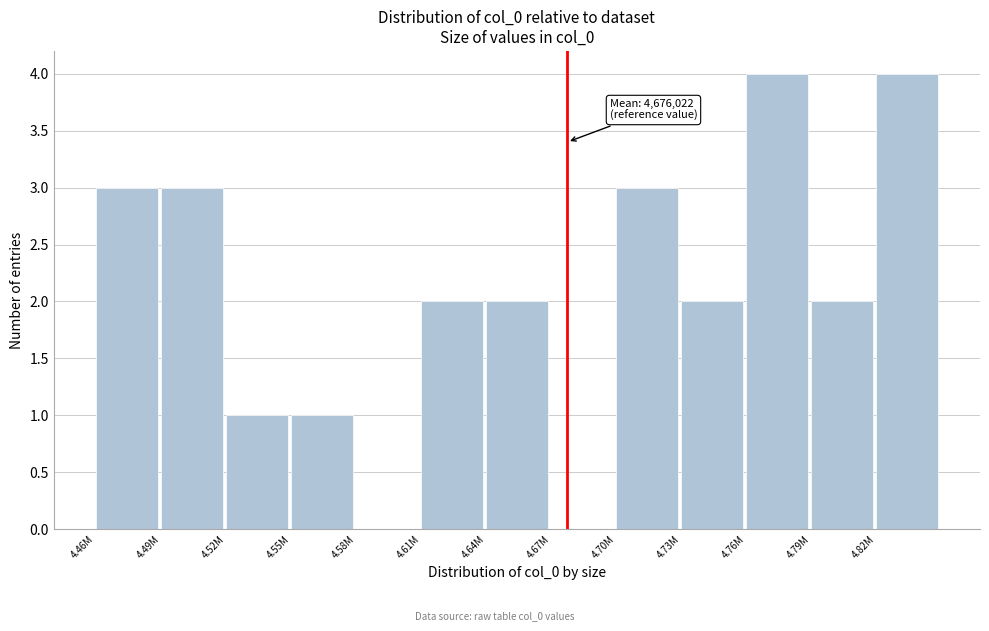

Reading left to right, what are all the values shown in this chart?

4.46M=3	4.49M=3	4.52M=1	4.55M=1	4.58M=0	4.61M=2	4.64M=2	4.67M=0	4.70M=3	4.73M=2	4.76M=4	4.79M=2	4.82M=4